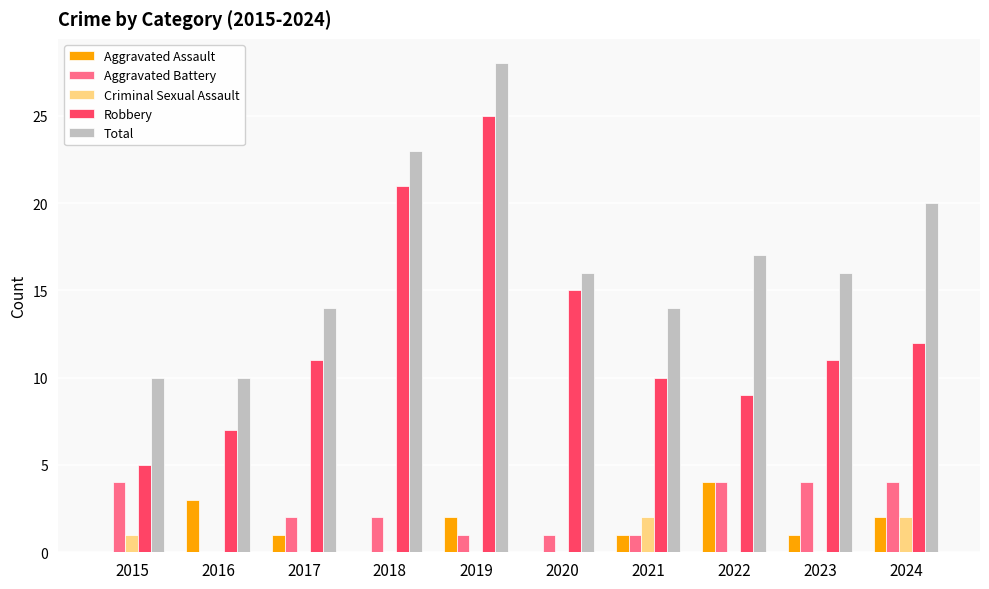

What is the average value of the Aggravated Assault series?

1